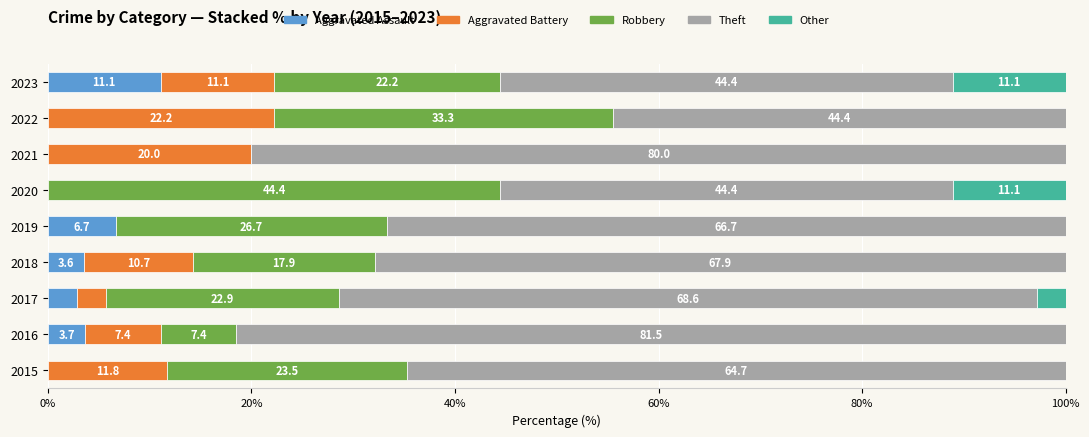

Is it true that Aggravated Assault equals 4.2 at 2023?

False